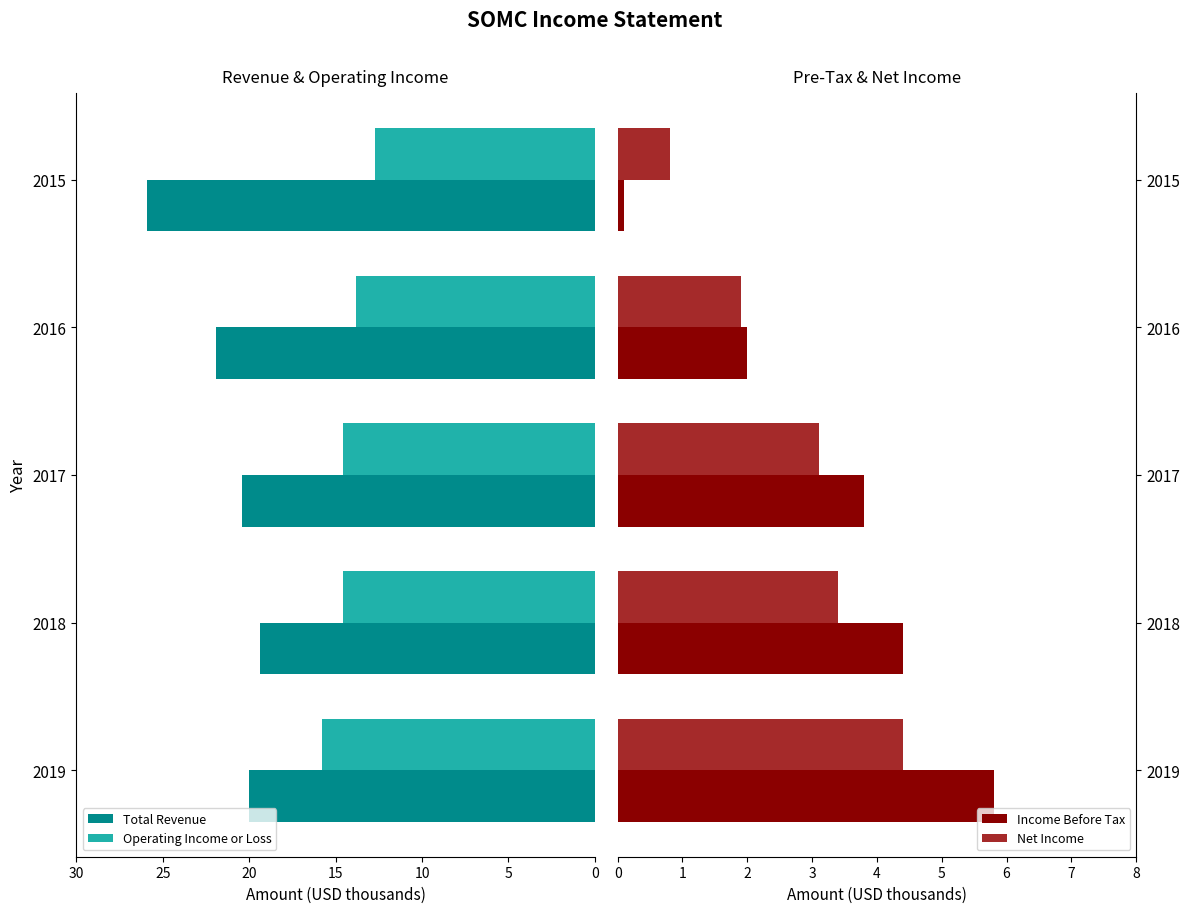

At how many categories does at least one series exceed 25?

1